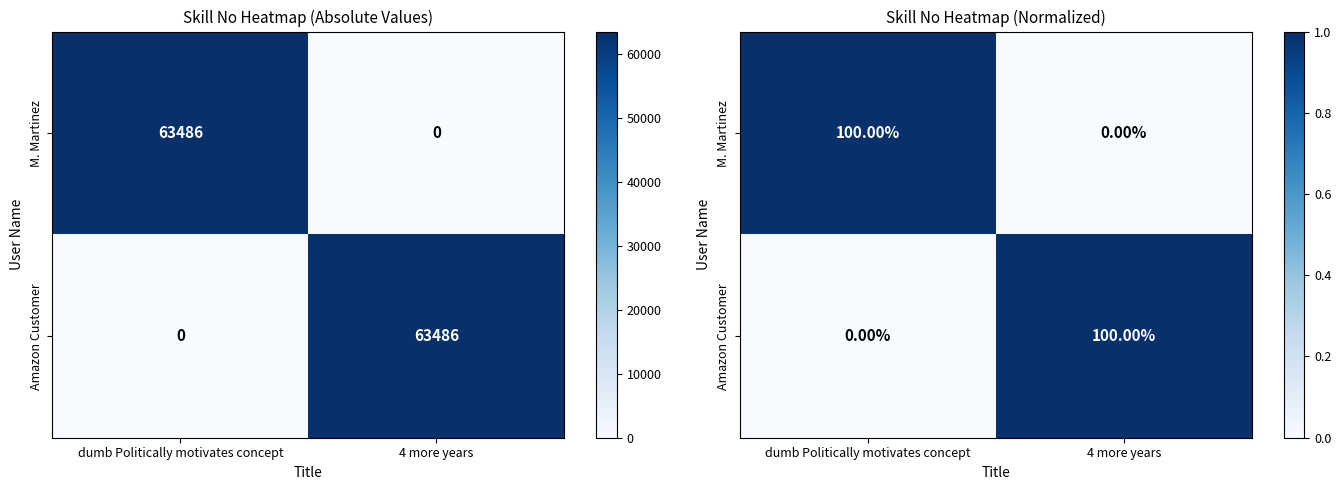

What is the total value across all series at dumb Politically motivates concept?

1